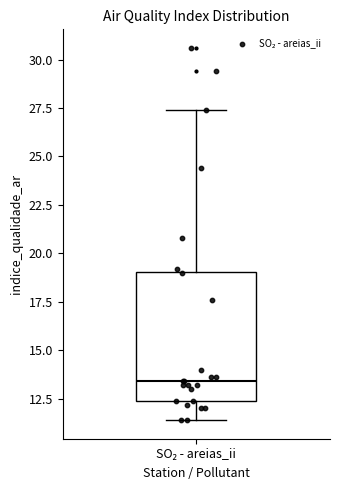

Transcribe this box plot: give where the median line is, the range the box spans, and where the two whiskers end, as read against the y-axis. The values are not printed on the chart, so give them approximately, as read against the axis.

median 13.5, box 12.5 to 19.0, whiskers 11.5 to 27.5